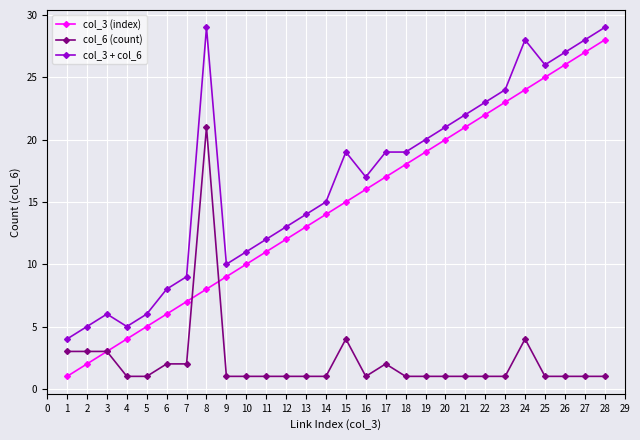

The col_6 (count) series shows 1 at 12. True or false?

True